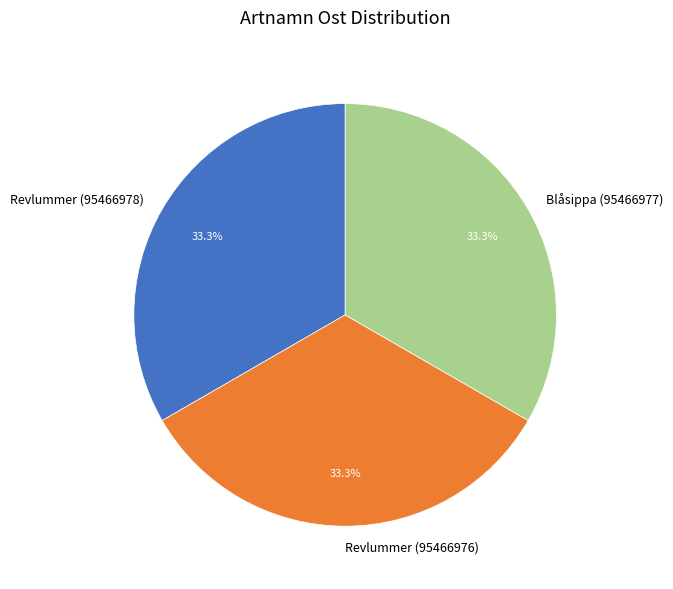

Does Blåsippa (95466977) account for over 50% of the chart?

No